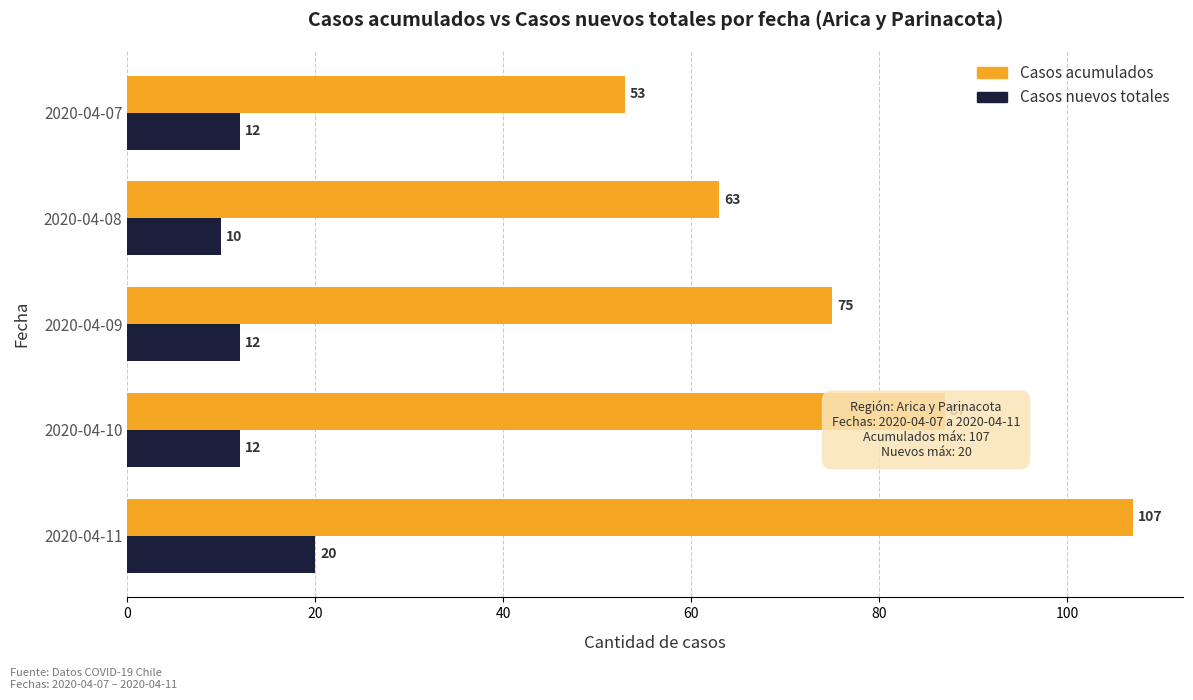

At which label does Casos nuevos totales reach its peak?

2020-04-11